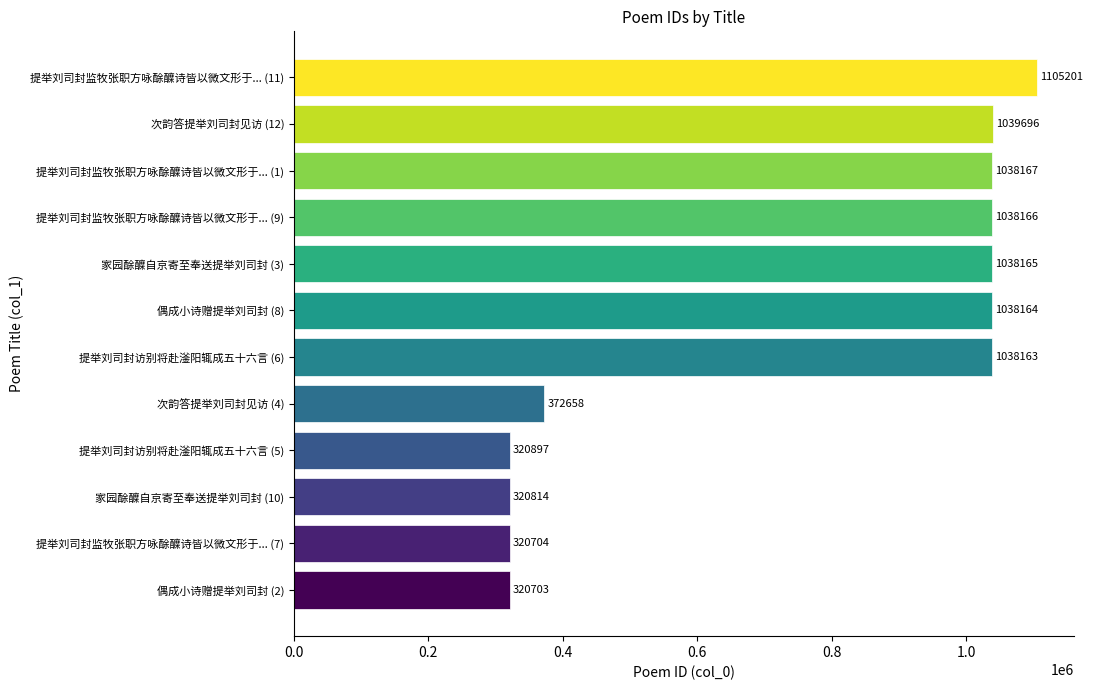

What is the smallest value displayed?

320703